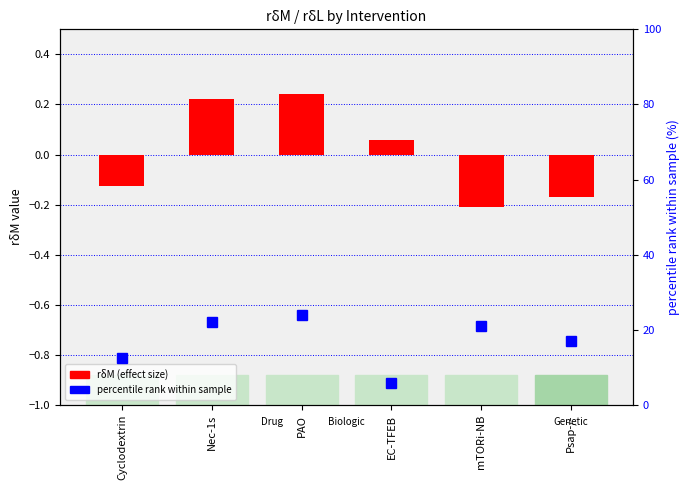

Count the number of data series in this chart.

2